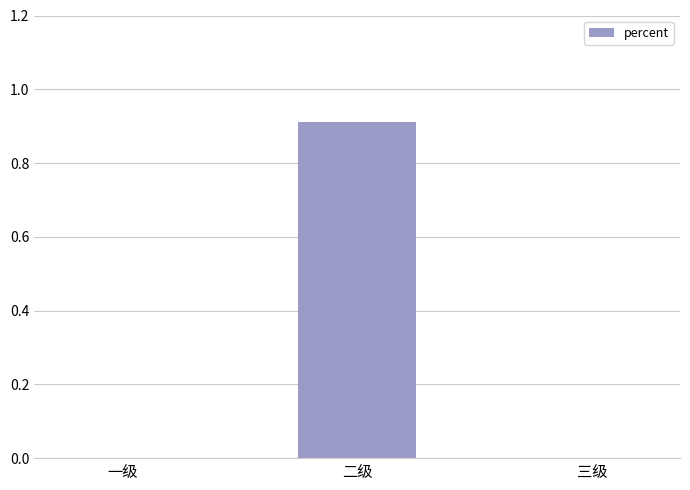

What is the approximate value at 二级?

0.9